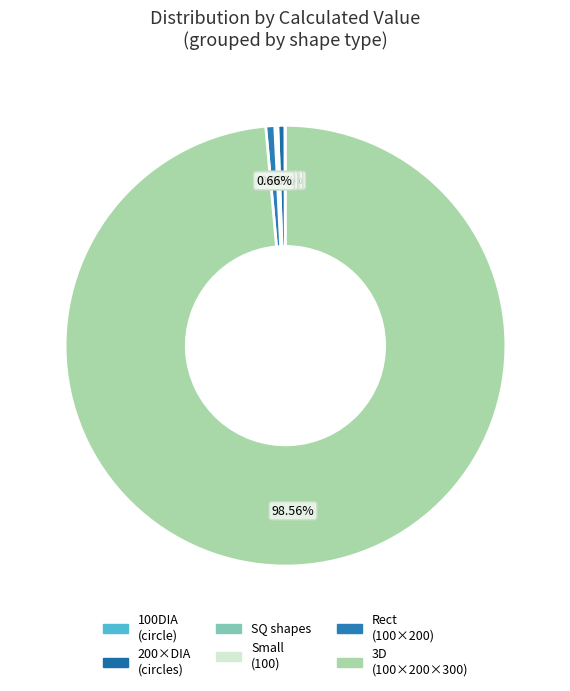

Is there a majority slice in this chart?

Yes